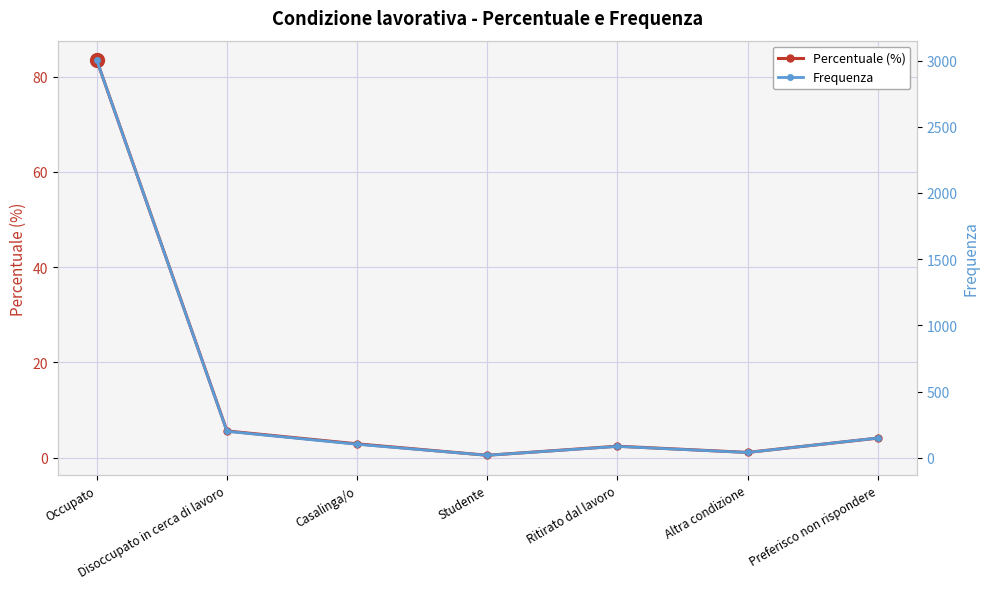

Reading right to left, what are all the values shown in this chart?

Percentuale (%): 4.1	1.1	2.4	0.5	2.9	5.6	83.4
Frequenza: 149.0	40.0	86.0	19.0	102.0	200.0	3001.0